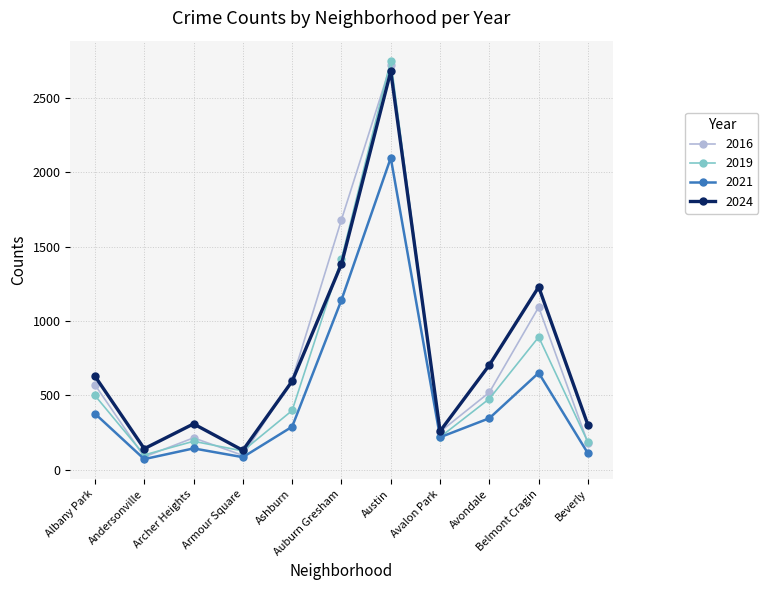

How many categories are shown in the chart?

11